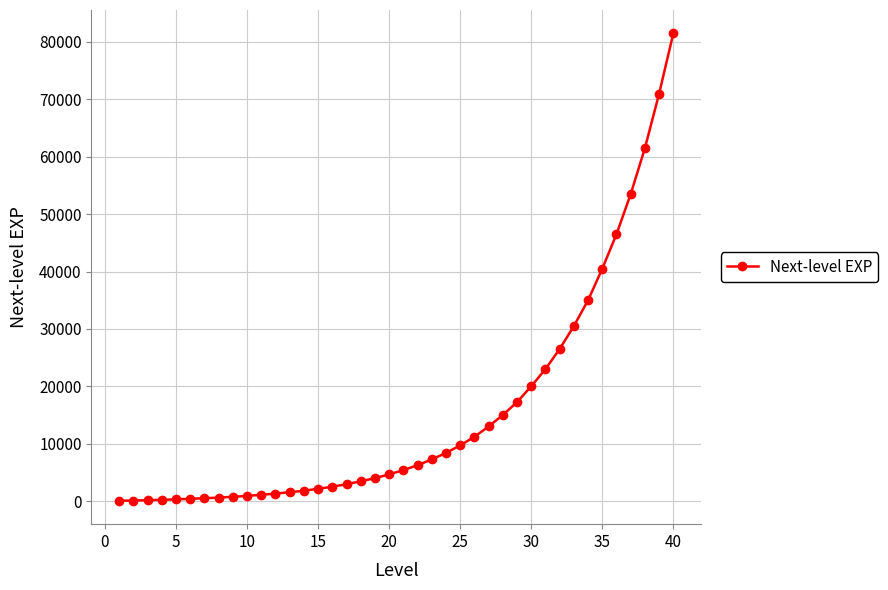

What is the maximum value shown in the chart?

81500